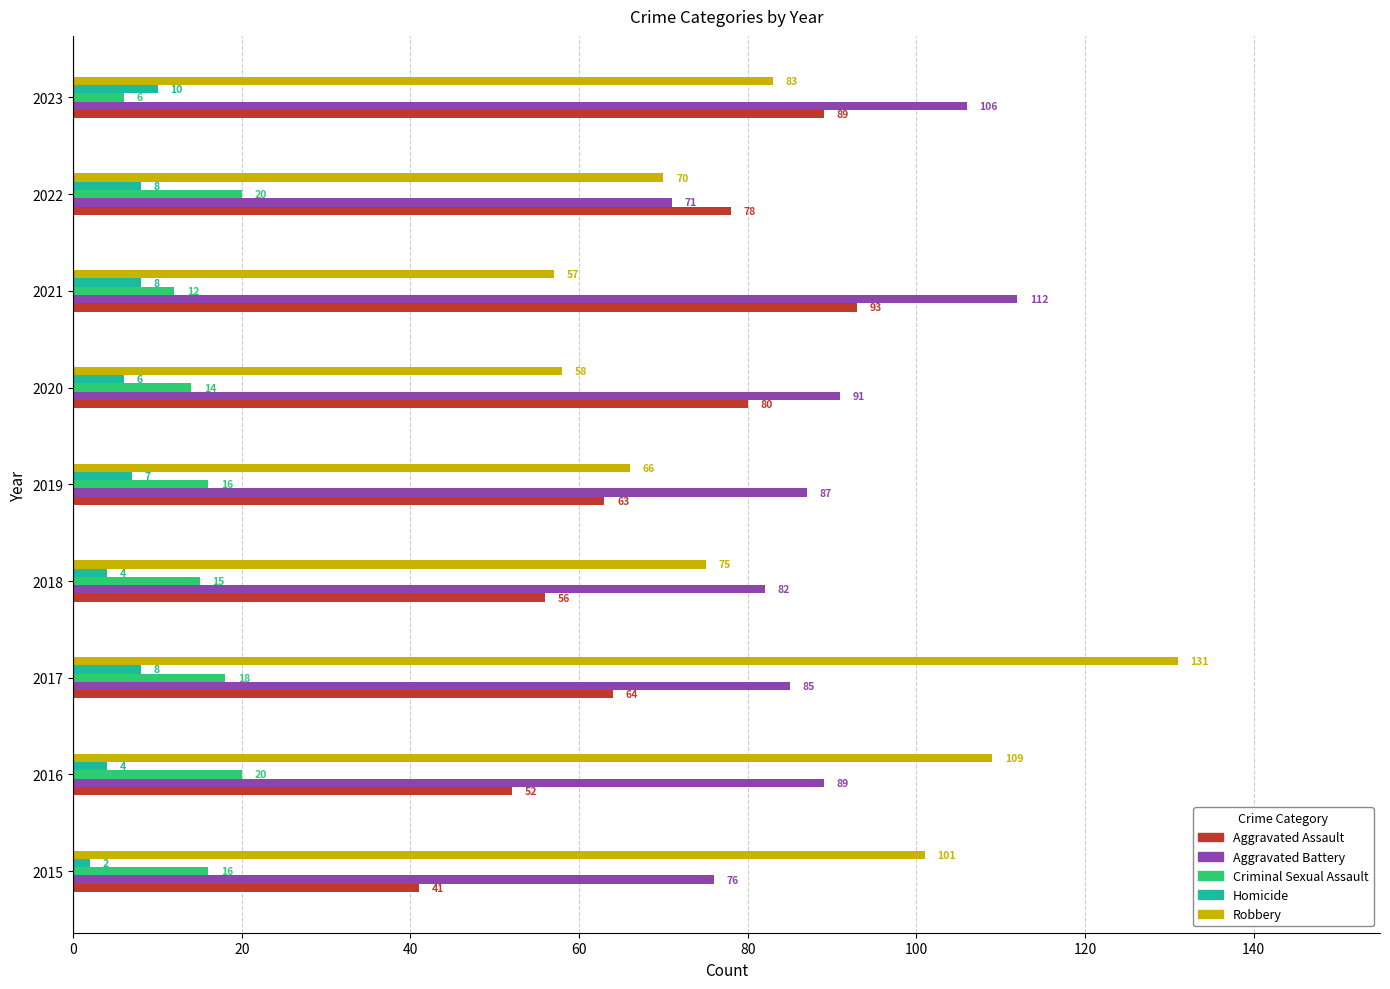

At how many categories does at least one series exceed 61?

9